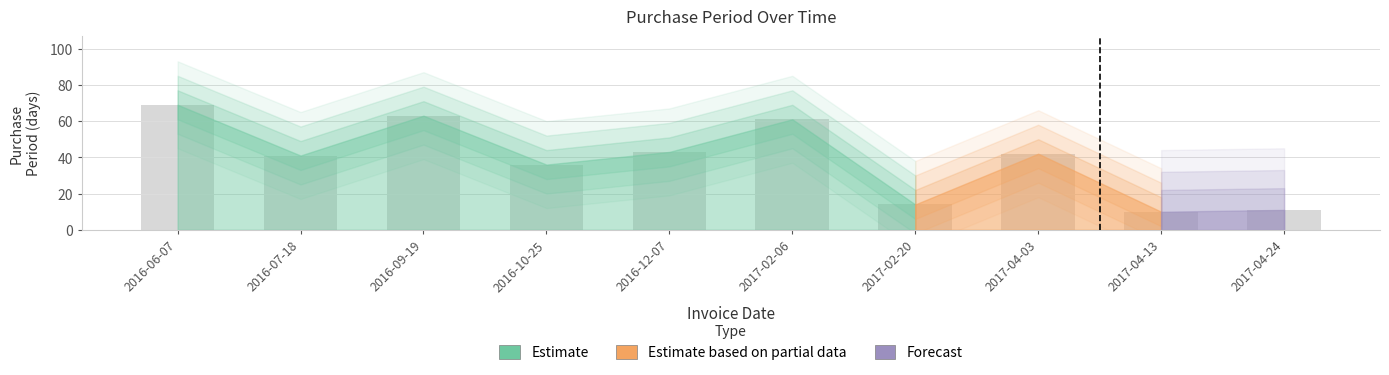

What is the label of the 5th bar from the left?

2016-12-07